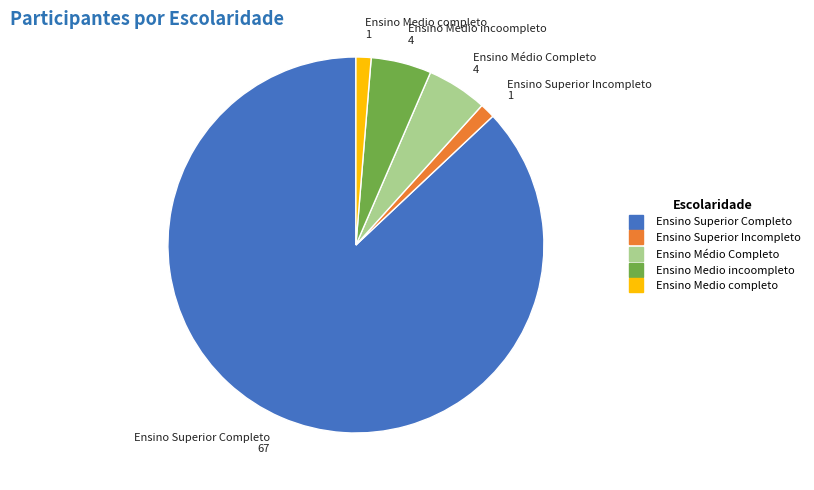

What is the largest slice in the pie chart?

Ensino Superior Completo